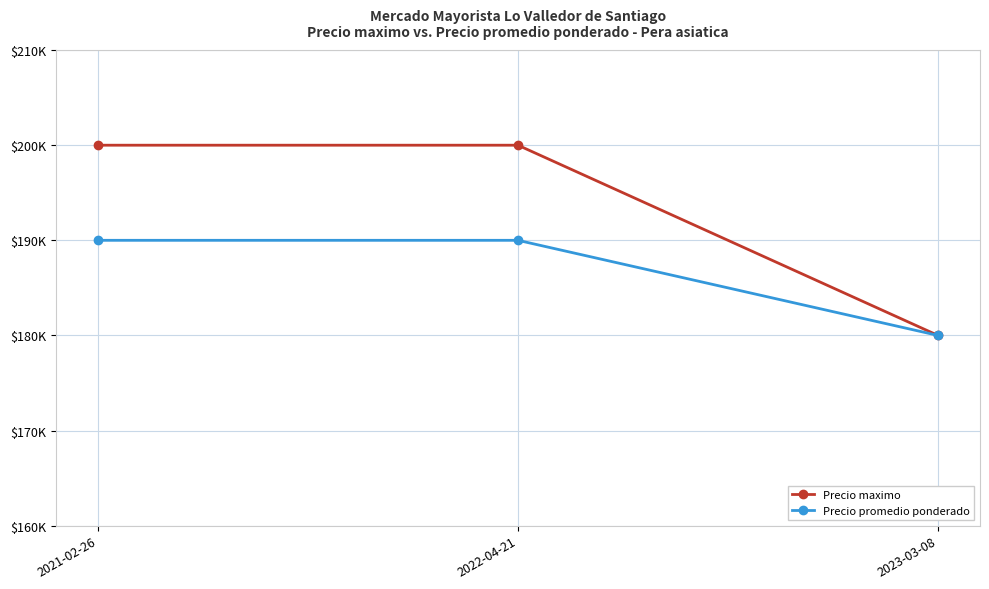

Reading left to right, what are all the values shown in this chart?

Precio maximo: 2021-02-26=200000	2022-04-21=200000	2023-03-08=180000
Precio promedio ponderado: 2021-02-26=190000	2022-04-21=190000	2023-03-08=180000